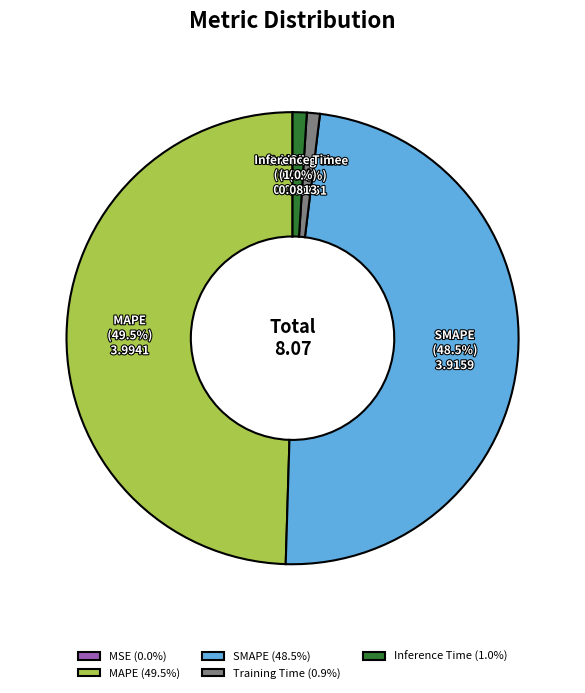

What percentage is NOT represented by MAPE (49.5%)?

50.5%